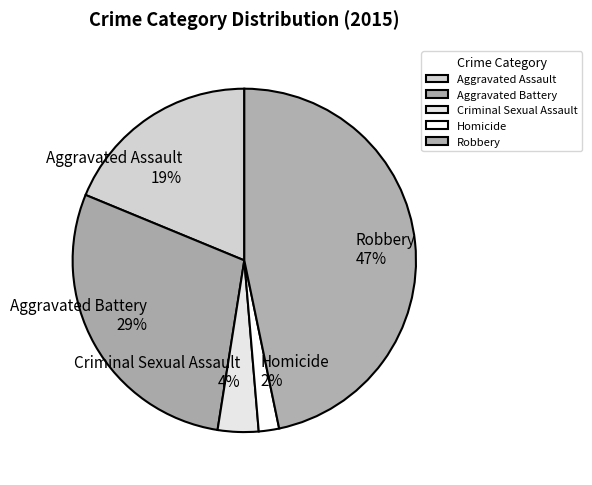

Is the sum of Aggravated Assault and Robbery greater than half?

Yes